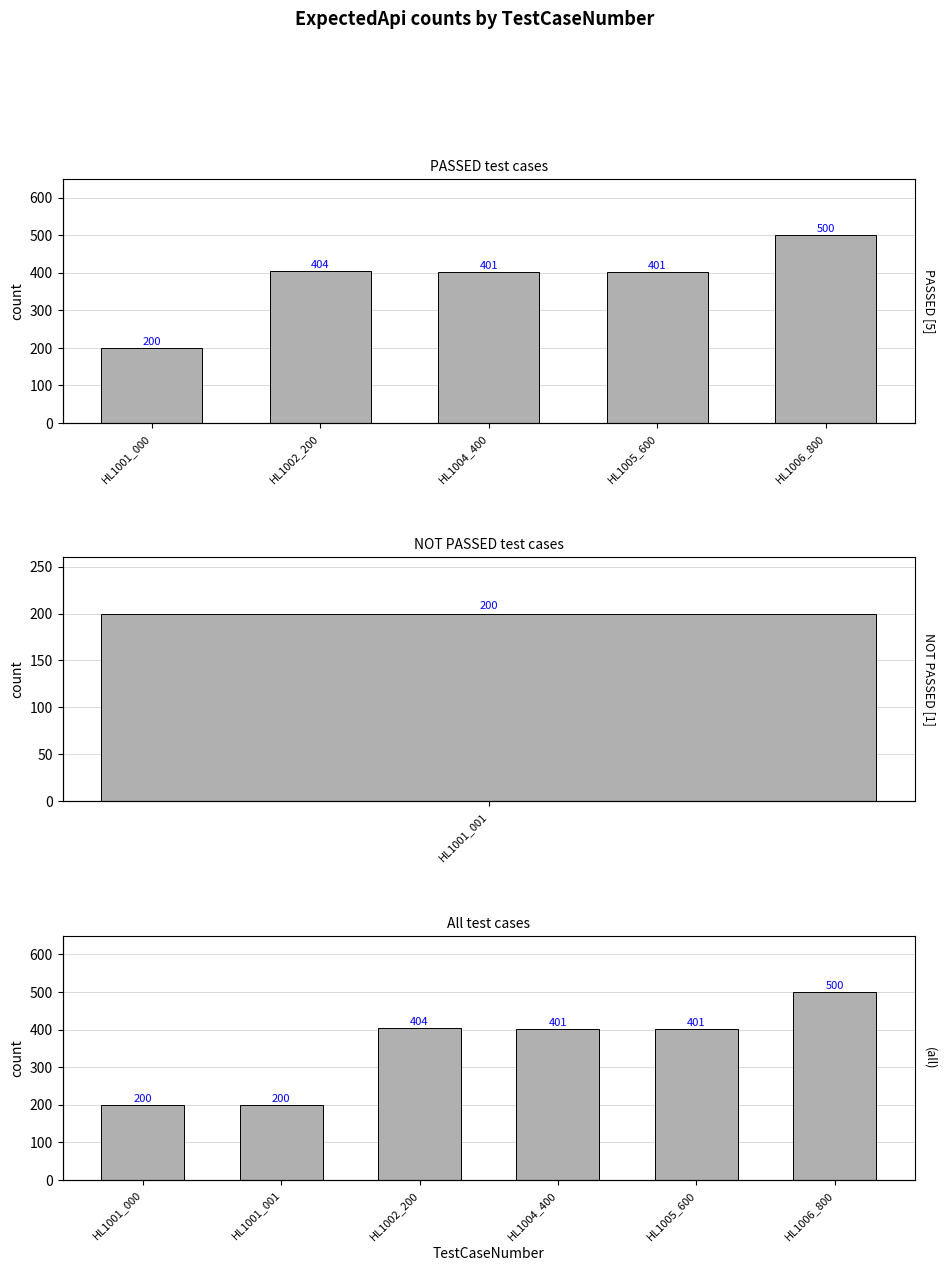

What is the smallest value displayed?

200